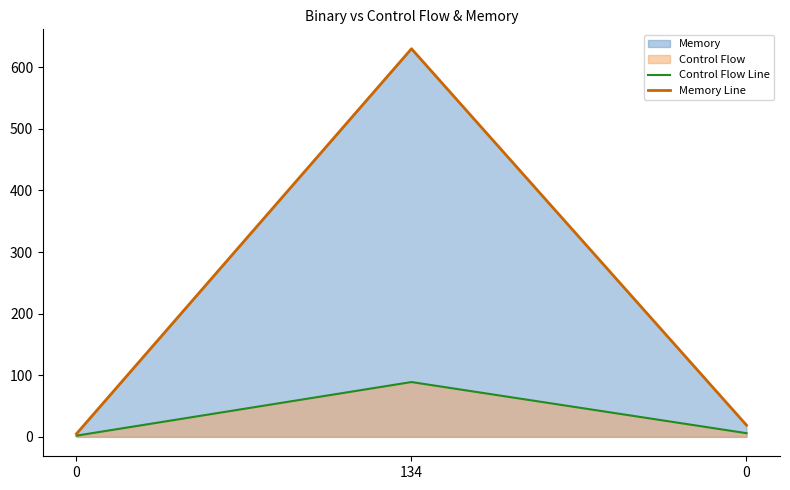

Which has a higher value, 134 or 0?

134